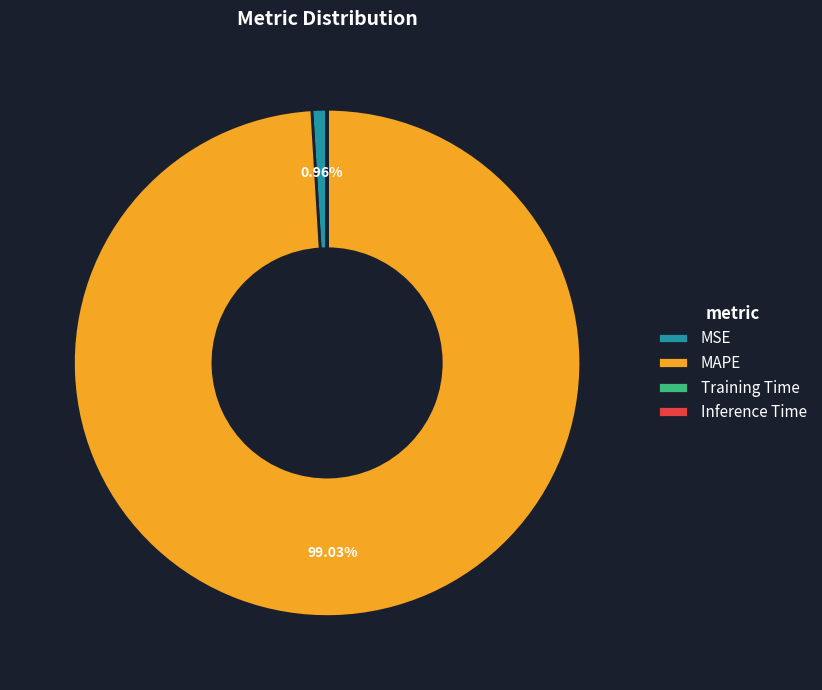

To the nearest percent, what is the difference between the largest and smallest slice percentages?

99%